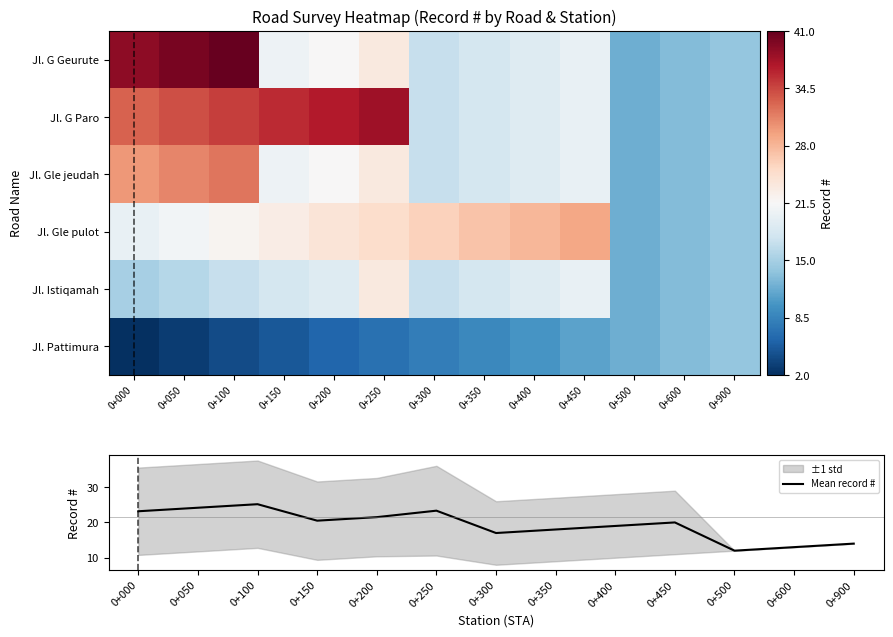

At which label does Mean record # reach its minimum?

0+500